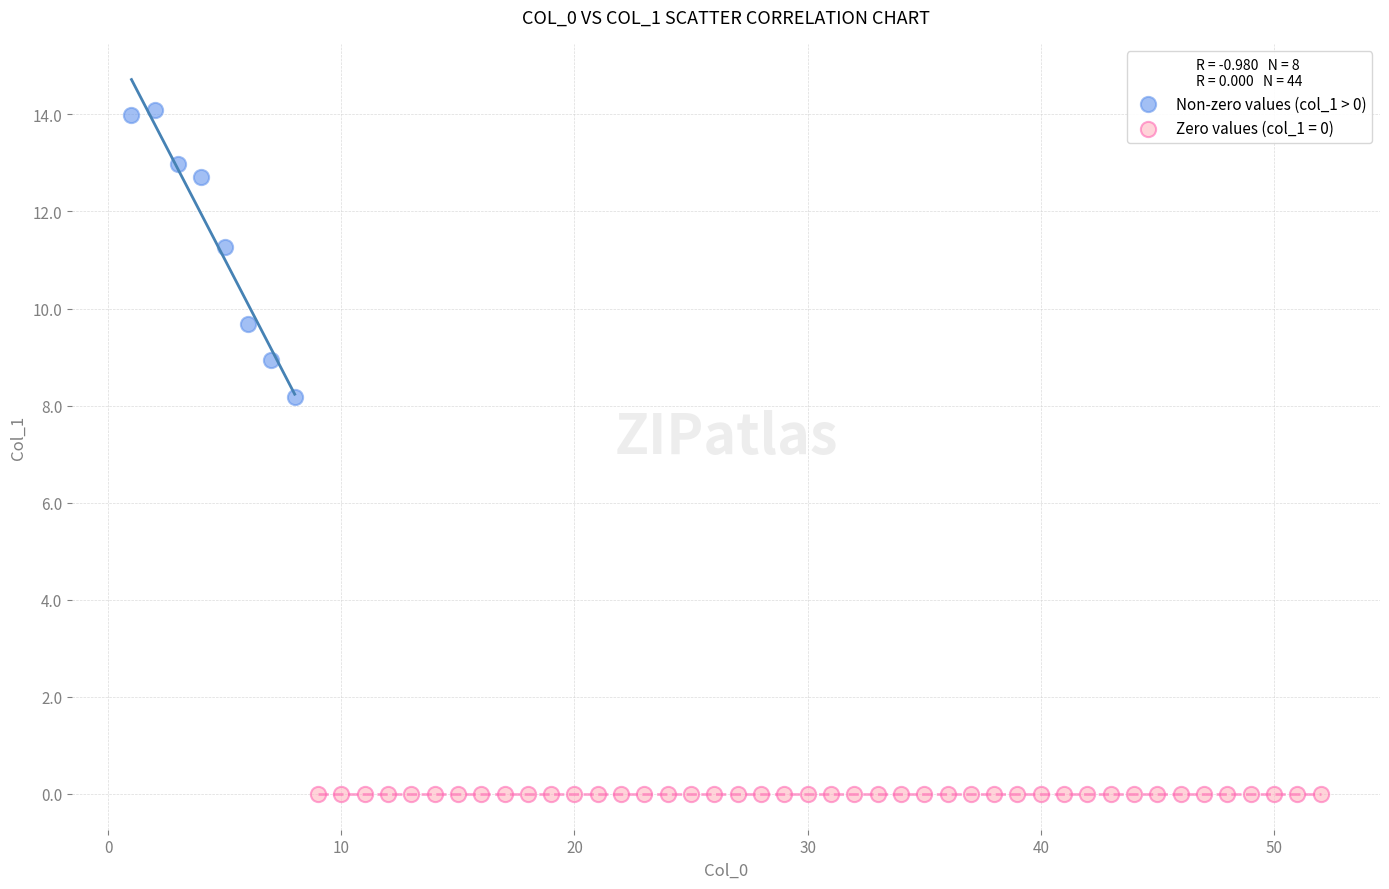

Which series reaches the maximum Y coordinate?

Non-zero values (col_1 > 0)